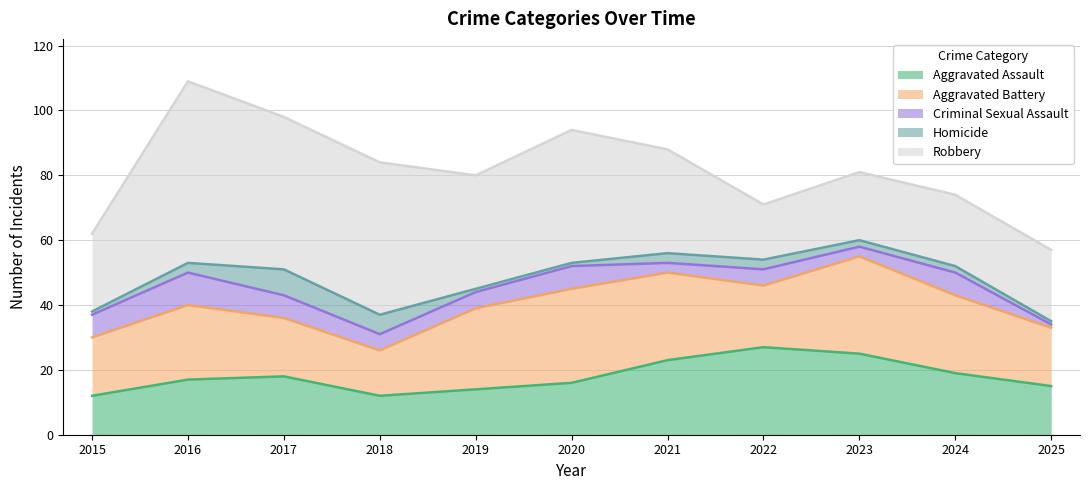

At which category does Robbery reach its first local valley?

2019